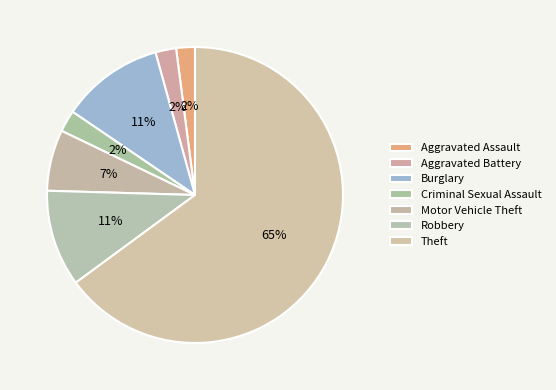

How many slices are in this pie chart?

7